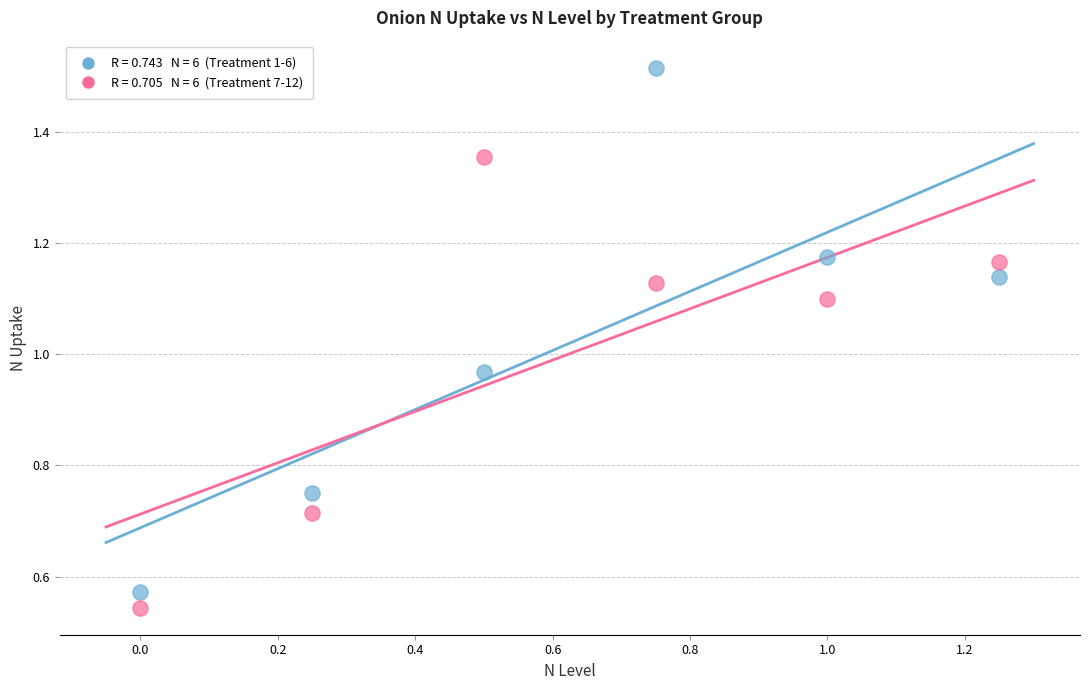

Count the number of points in this scatter plot.

12